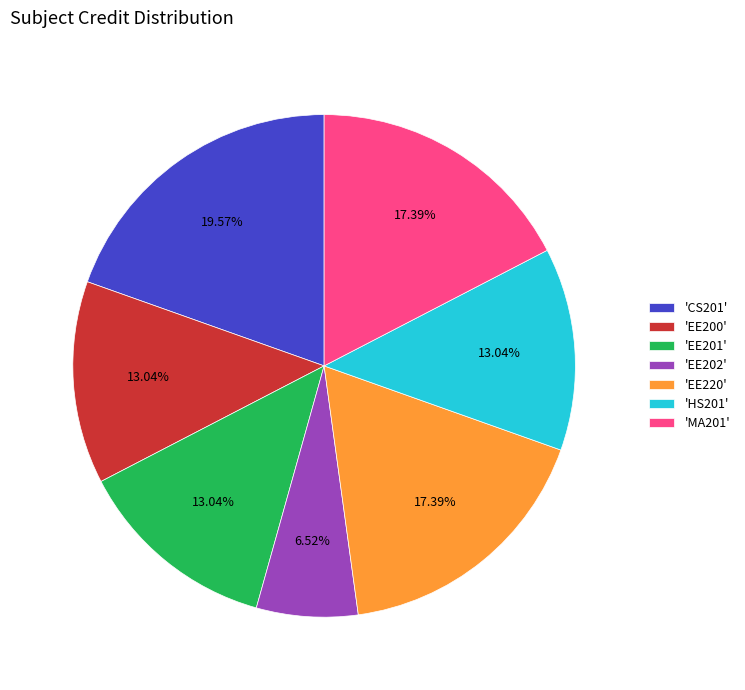

Is the sum of 'CS201' and 'EE201' greater than half?

No